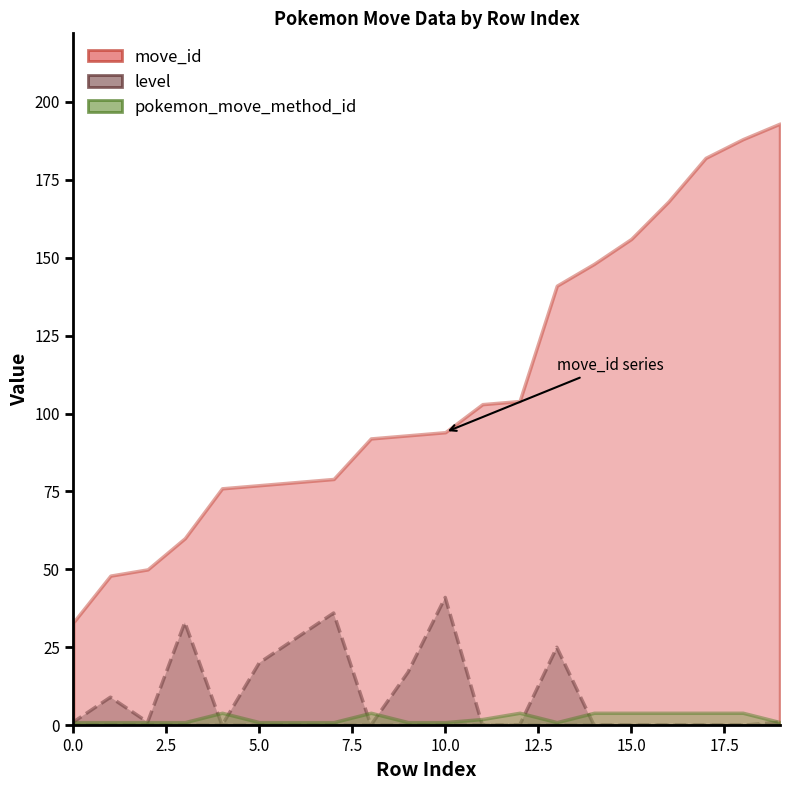

What is the difference between the maximum and minimum values in the move_id series?

160